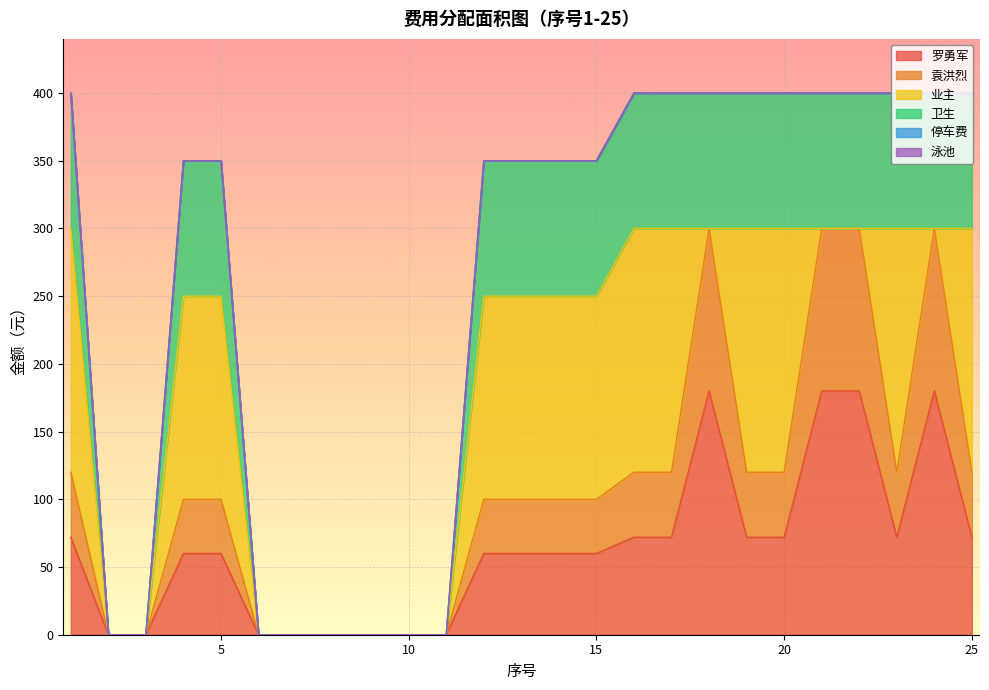

At which label is 卫生 closest to 200?

4